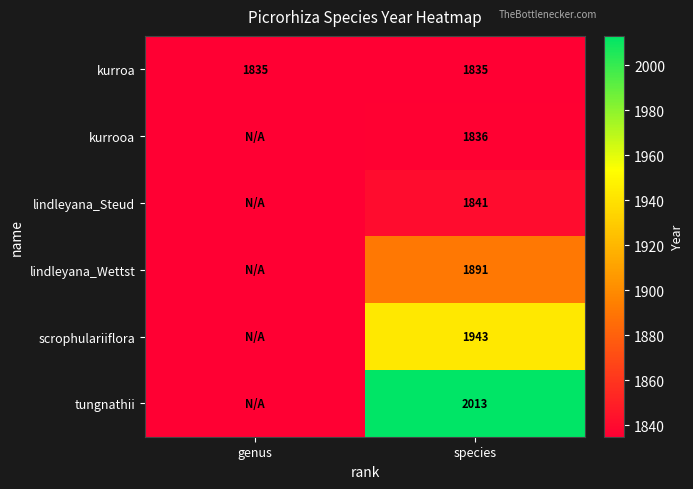

Is it true that lindleyana_Wettst equals 1891 at species?

True